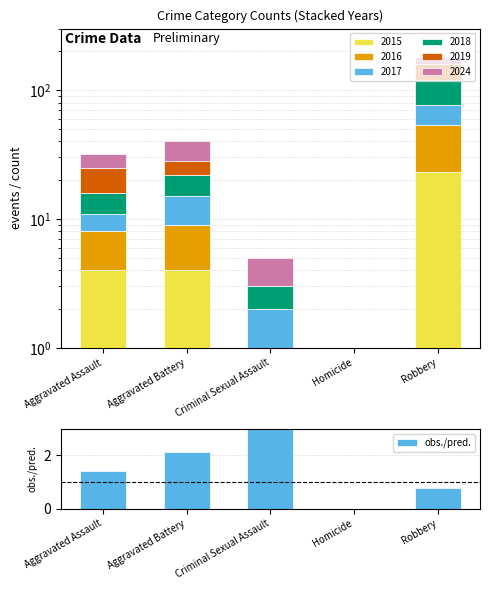

What is the label of the 4th bar from the left?

Homicide